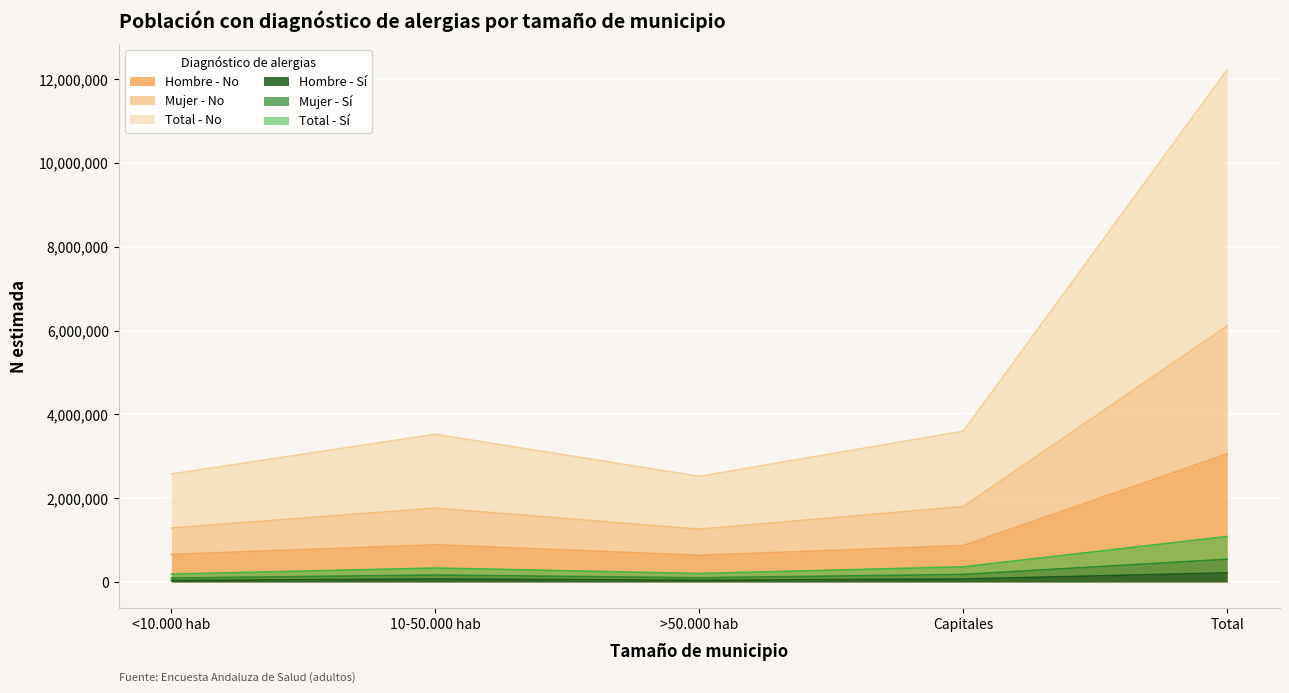

True or false: Mujer N estimada (No) has a value of 1288436 at <10.000 hab.

True